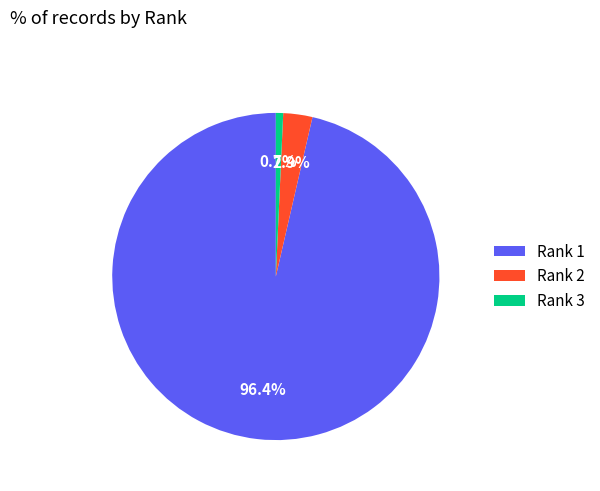

Does Rank 1 account for over 50% of the chart?

Yes